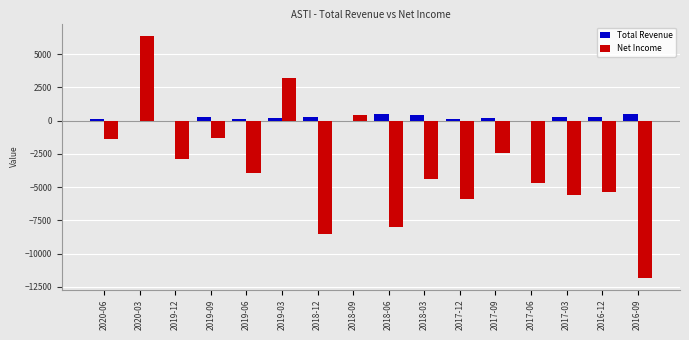

How many data points in Net Income are above -3900?

7